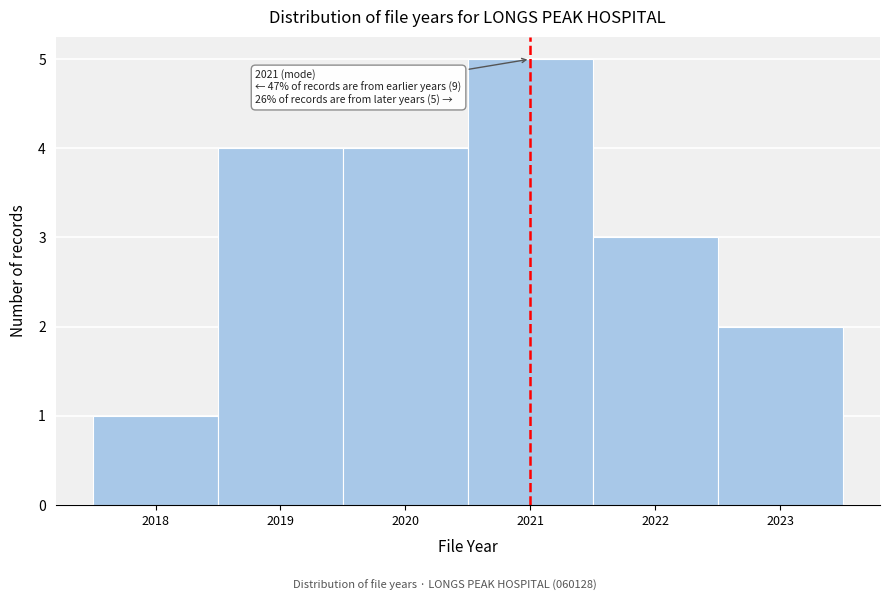

Which range on the x-axis has the tallest bar?

2020.5 to 2021.5